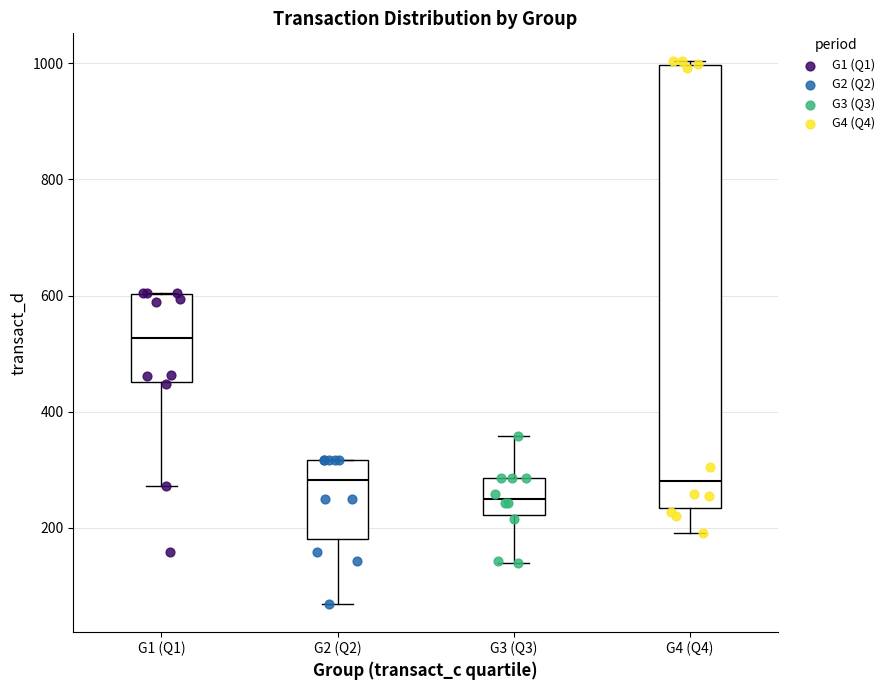

Which box's median line is the lowest?

G3 (Q3)